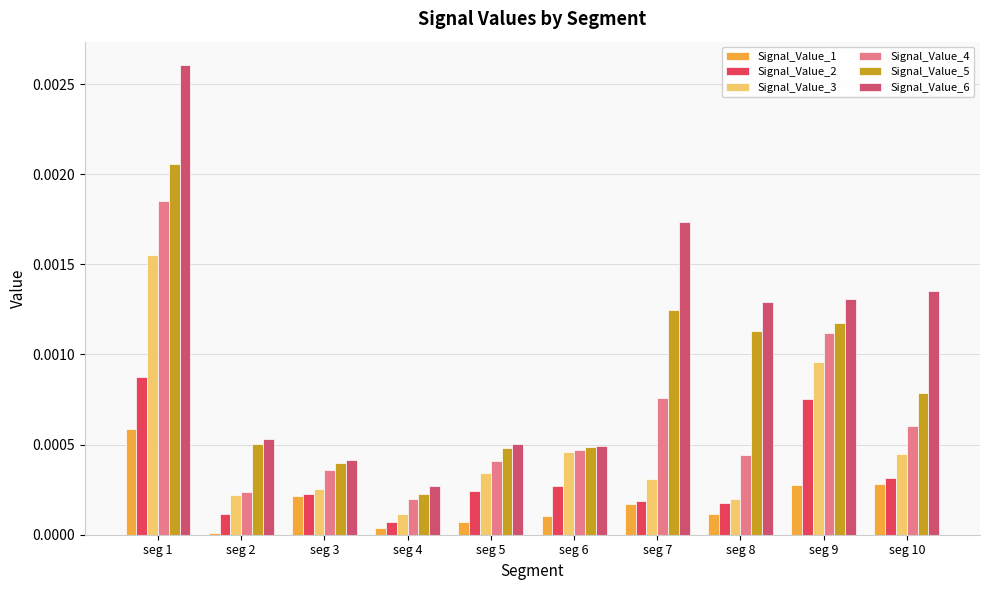

How many categories are shown in the chart?

10